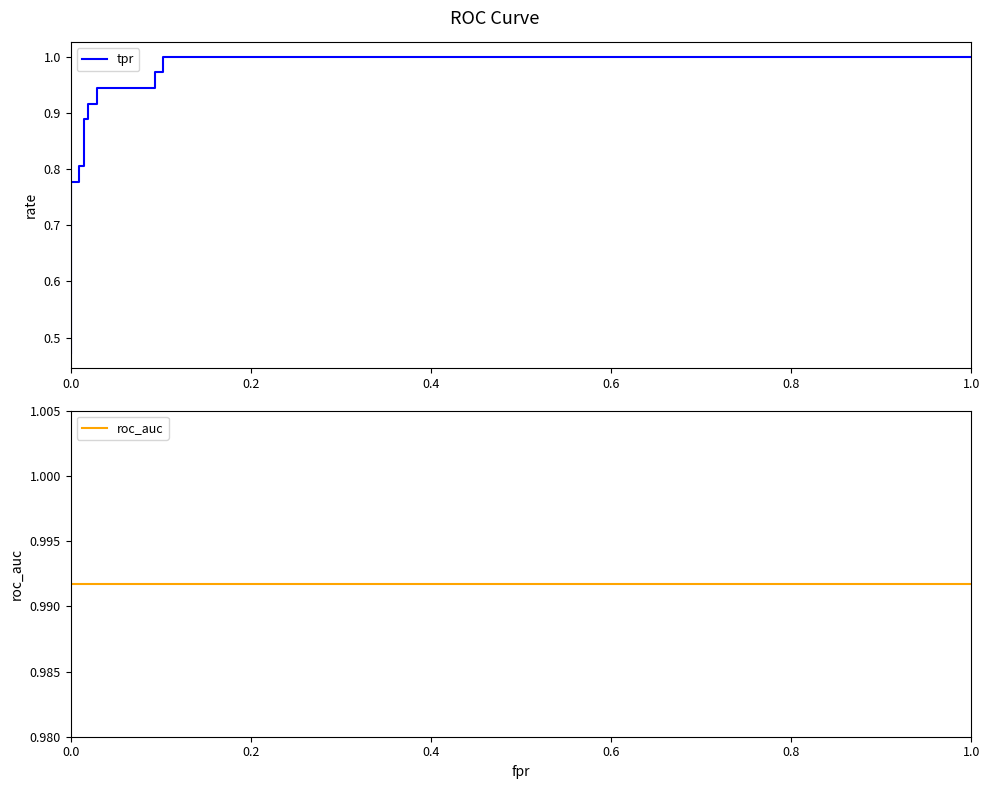

How many lines are shown in the chart?

2